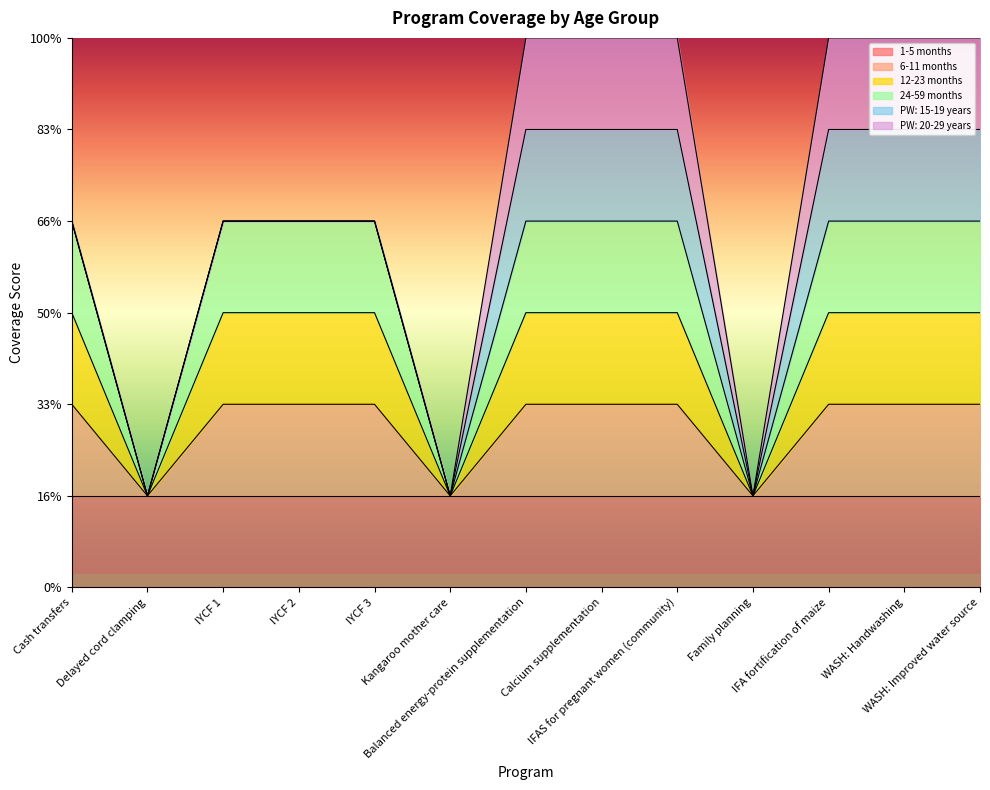

What is the difference between the second highest and minimum values in the 6-11 months series?

1